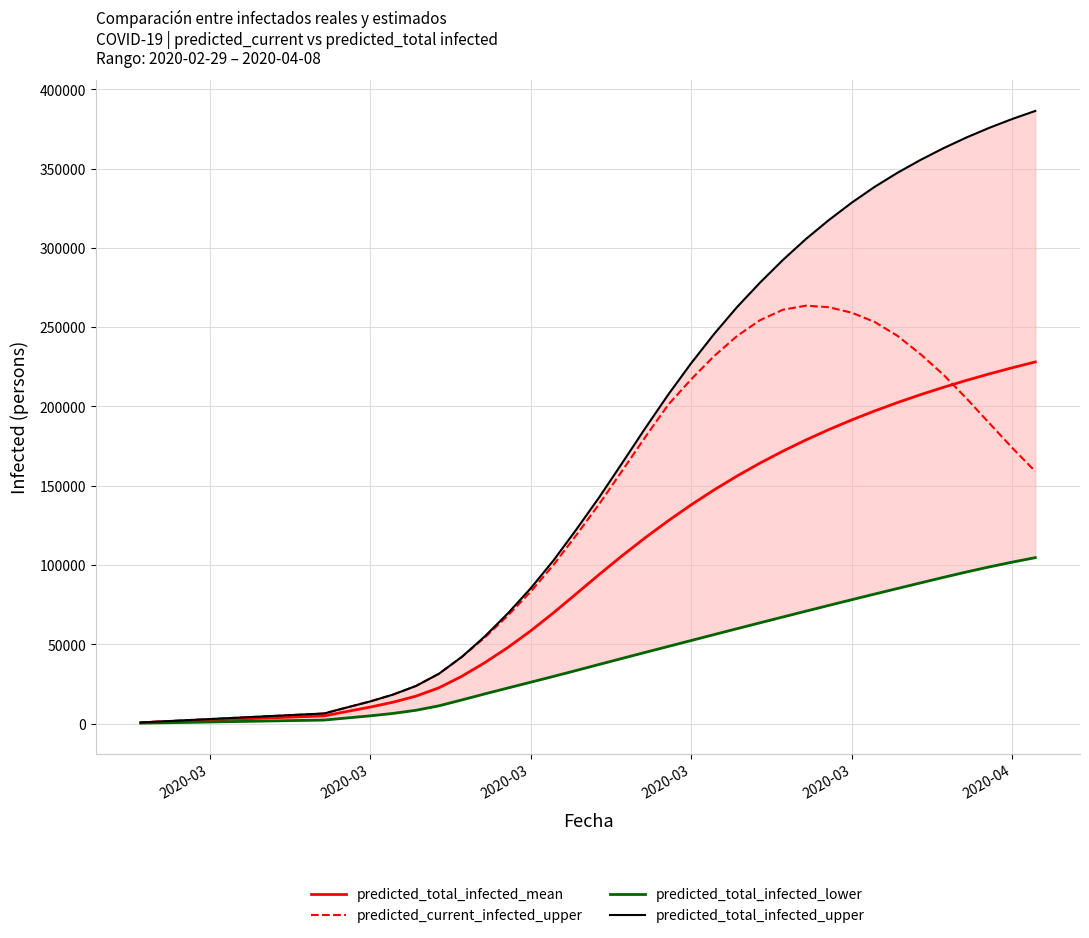

What are all the series names shown in the legend?

predicted_total_infected_mean, predicted_current_infected_upper, predicted_total_infected_lower, predicted_total_infected_upper